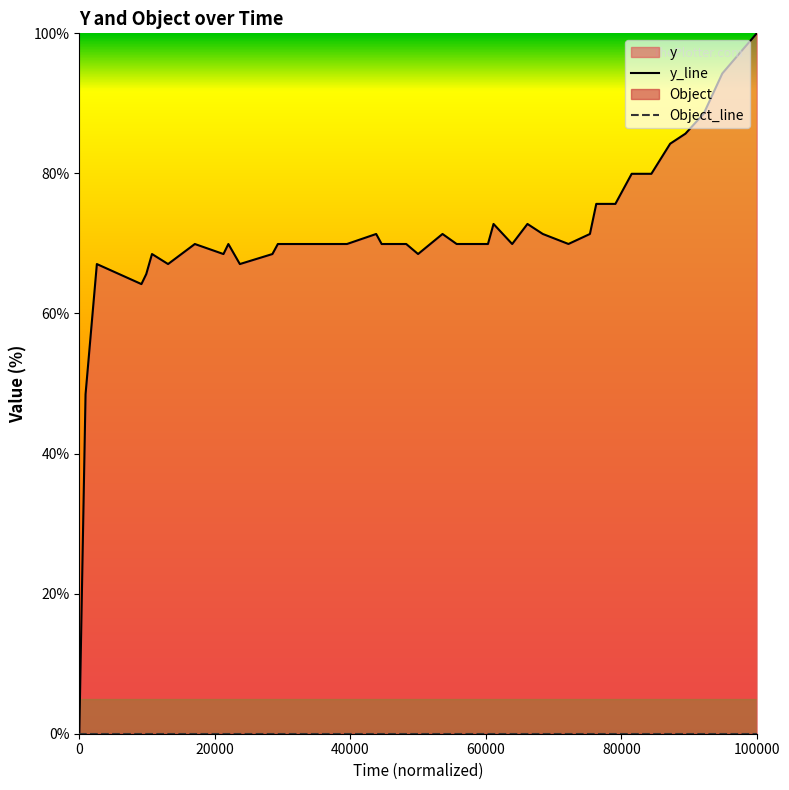

The chart shows a value of 115.8 at 20. True or false?

False